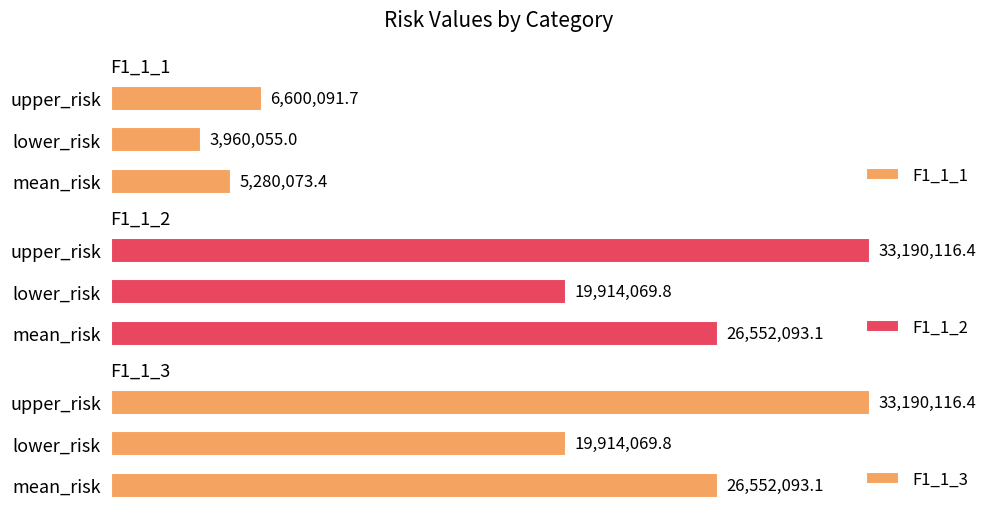

List the labels in order of F1_1_2 value, largest first.

upper_risk, mean_risk, lower_risk